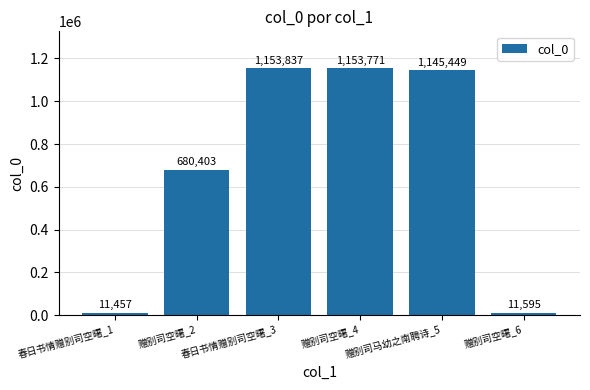

True or false: the data shows 1129431 at 赠别司空曙_2.

False